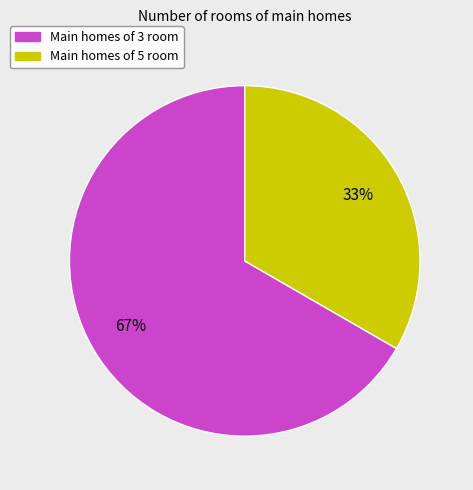

To the nearest percent, what is the average slice percentage?

50%